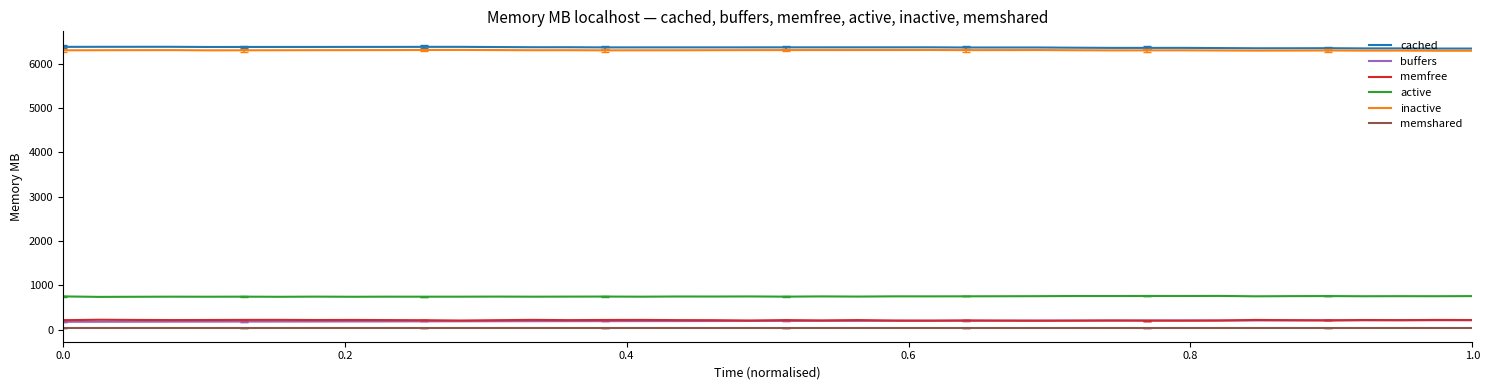

What is the lowest value of the memfree series?

199.1